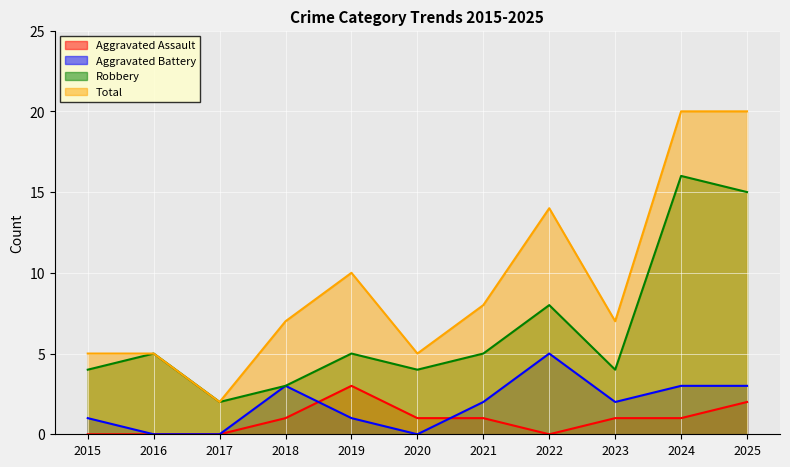

At which label is Total closest to 11?

2019